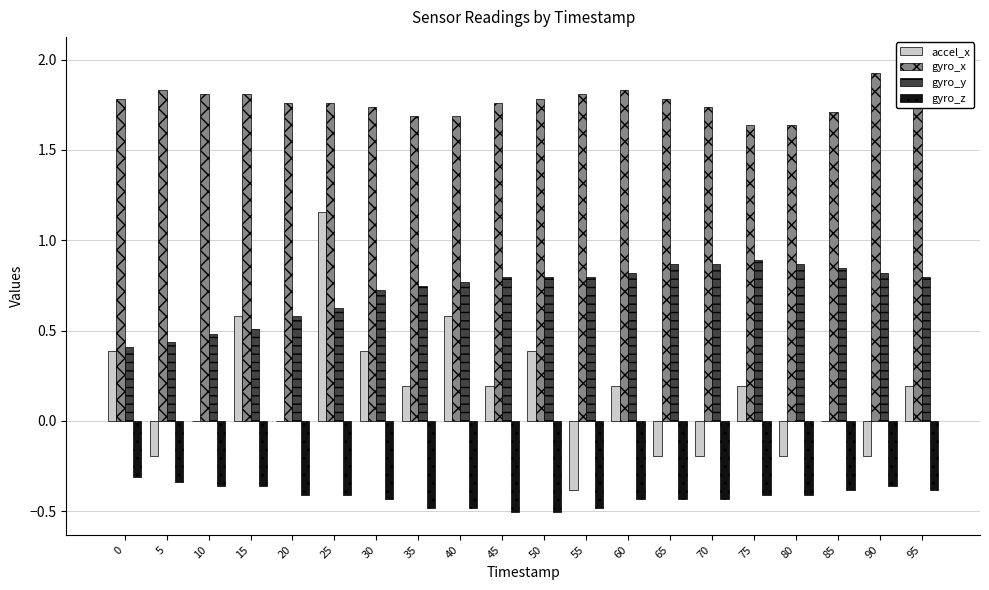

Rank the series at 90 from lowest to highest value.

gyro_z, accel_x, gyro_y, gyro_x